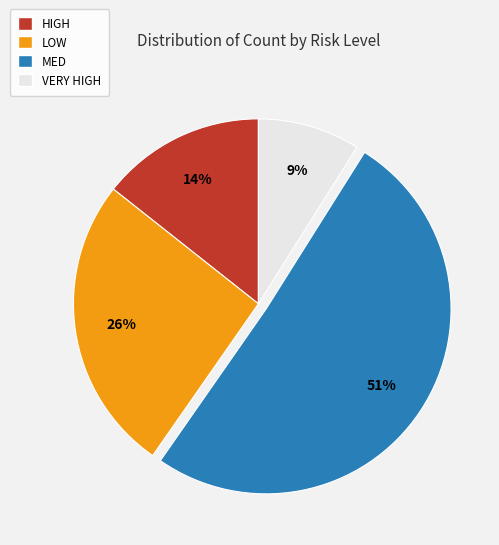

Approximately how many times larger is the value at LOW compared to VERY HIGH?

2.9